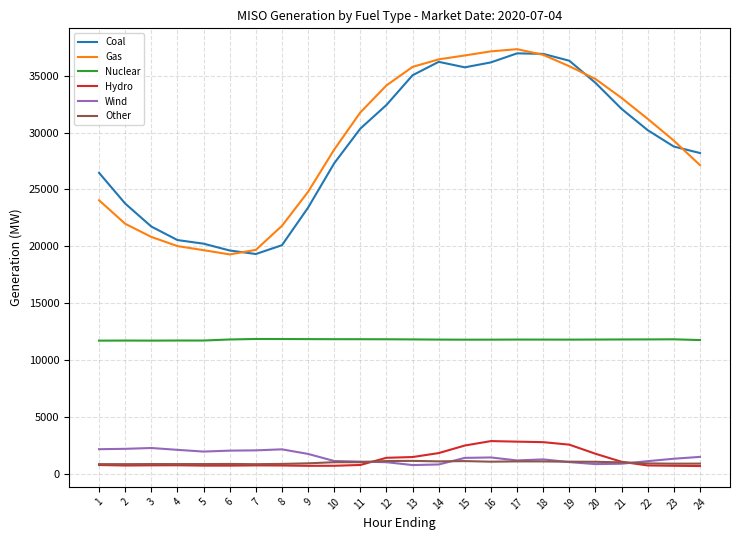

The value of Nuclear at 20 is 11825.7. True or false?

True